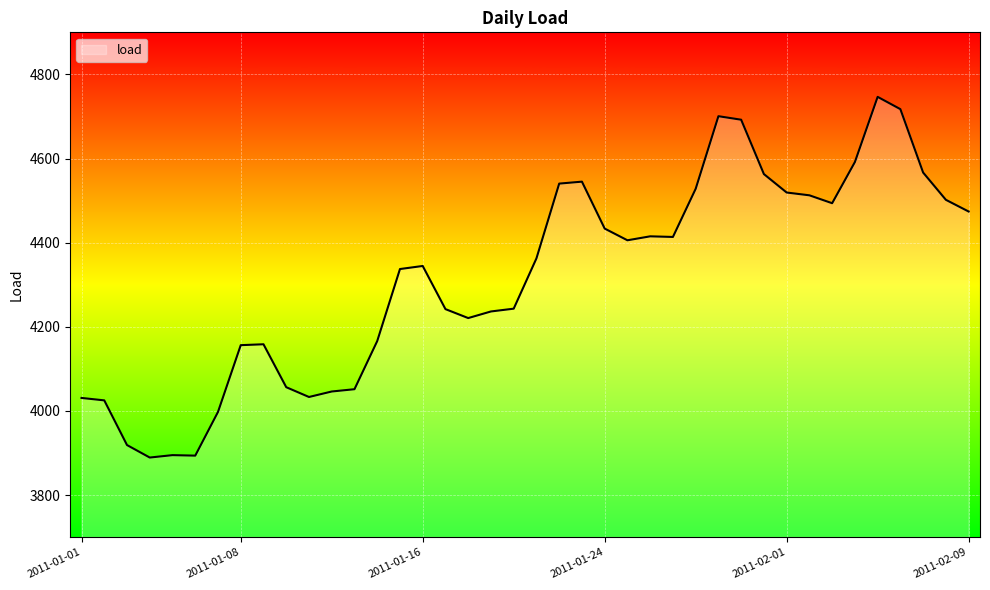

What is the maximum value shown in the chart?

4746.6